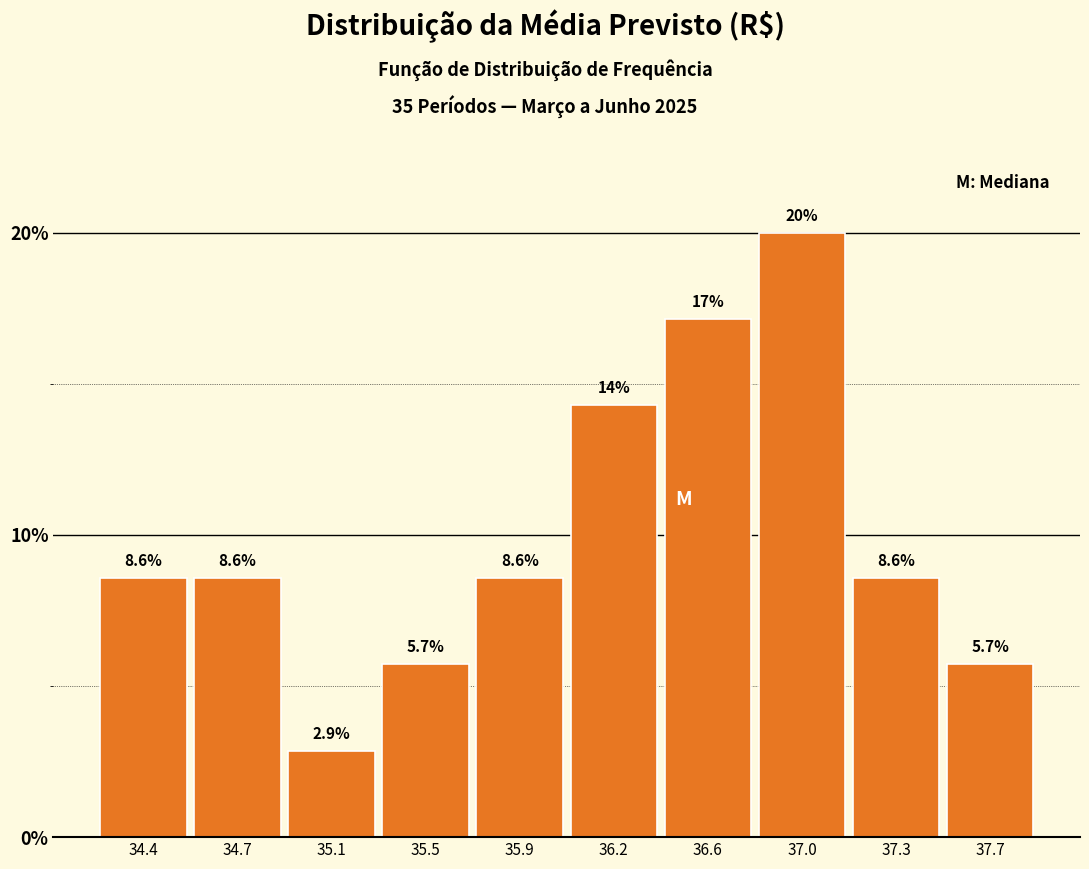

Reading left to right, transcribe all the data shown in this chart.

8.6	8.6	2.9	5.7	8.6	14.3	17.1	20.0	8.6	5.7